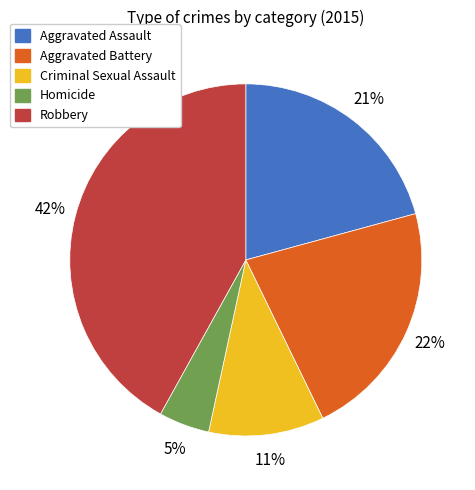

Rank the categories by value from lowest to highest.

Homicide, Criminal Sexual Assault, Aggravated Assault, Aggravated Battery, Robbery